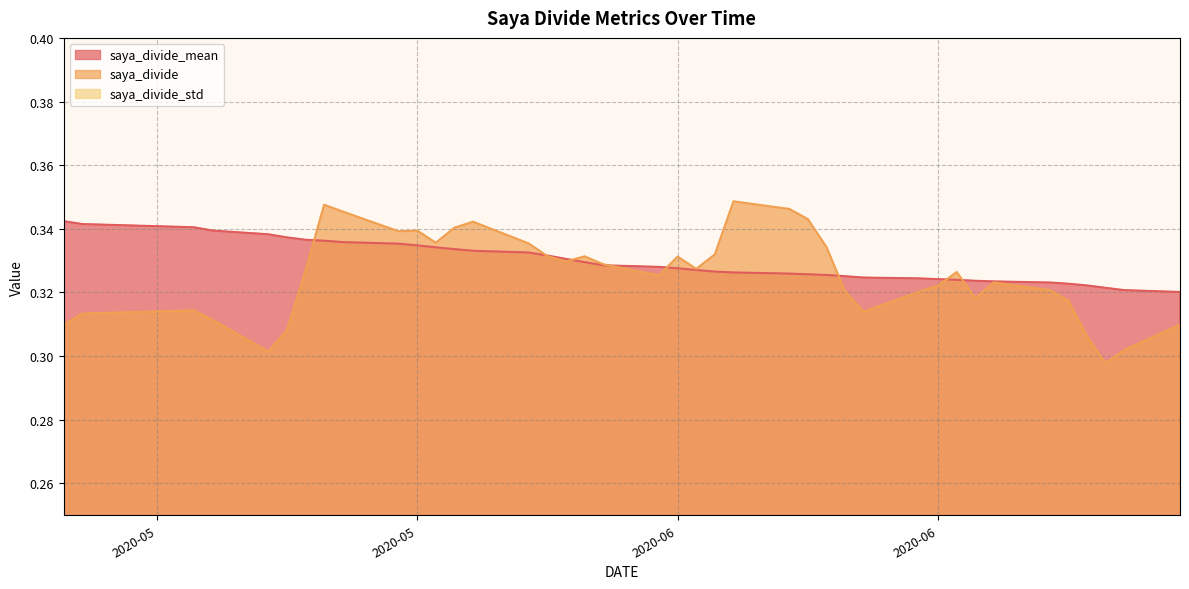

Reading left to right, transcribe all the data shown in this chart.

saya_divide_mean: 0.3	0.3	0.3	0.3	0.3	0.3	0.3	0.3	0.3	0.3	0.3	0.3	0.3	0.3	0.3	0.3	0.3	0.3	0.3	0.3	0.3	0.3	0.3	0.3	0.3	0.3	0.3	0.3	0.3	0.3	0.3	0.3	0.3	0.3	0.3	0.3	0.3	0.3	0.3	0.3
saya_divide: 0.3	0.3	0.3	0.3	0.3	0.3	0.3	0.3	0.3	0.3	0.3	0.3	0.3	0.3	0.3	0.3	0.3	0.3	0.3	0.3	0.3	0.3	0.3	0.3	0.3	0.3	0.3	0.3	0.3	0.3	0.3	0.3	0.3	0.3	0.3	0.3	0.3	0.3	0.3	0.3
saya_divide_std: 0.0	0.0	0.0	0.0	0.0	0.0	0.0	0.0	0.0	0.0	0.0	0.0	0.0	0.0	0.0	0.0	0.0	0.0	0.0	0.0	0.0	0.0	0.0	0.0	0.0	0.0	0.0	0.0	0.0	0.0	0.0	0.0	0.0	0.0	0.0	0.0	0.0	0.0	0.0	0.0